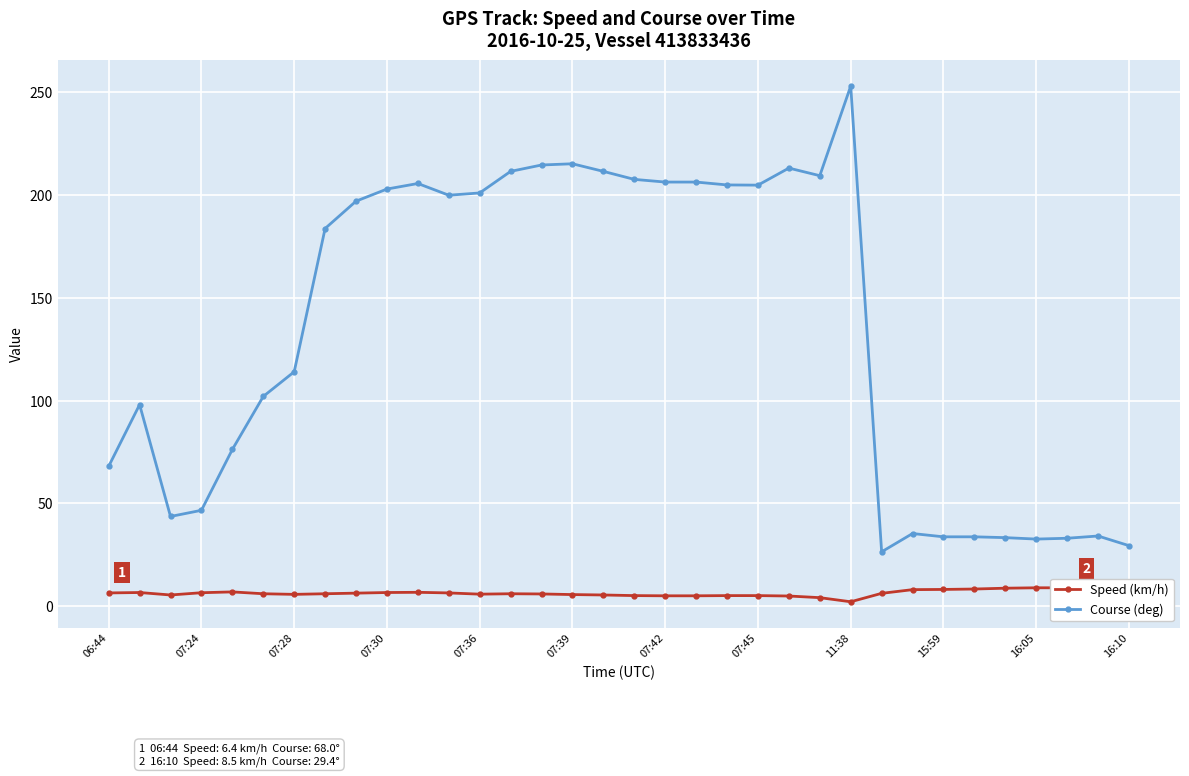

What is the maximum value for Course (deg)?

253.0